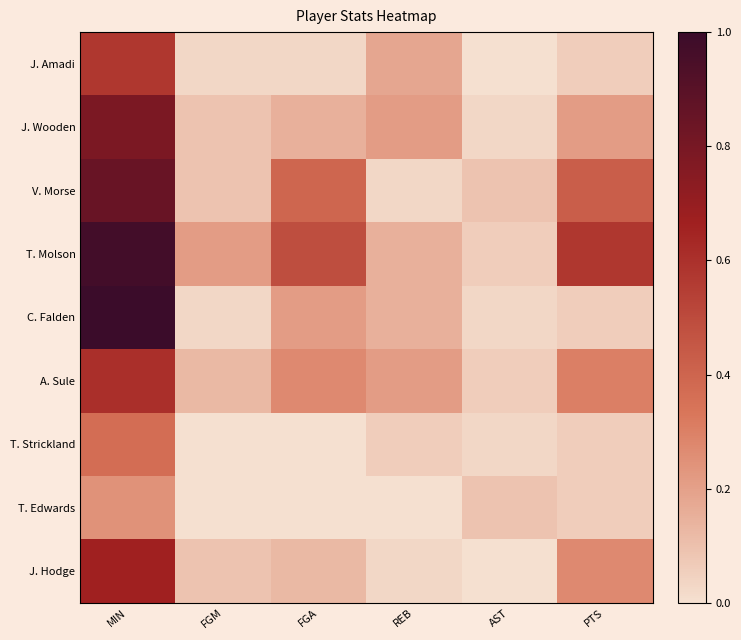

What is the maximum value shown in the chart?

1.0